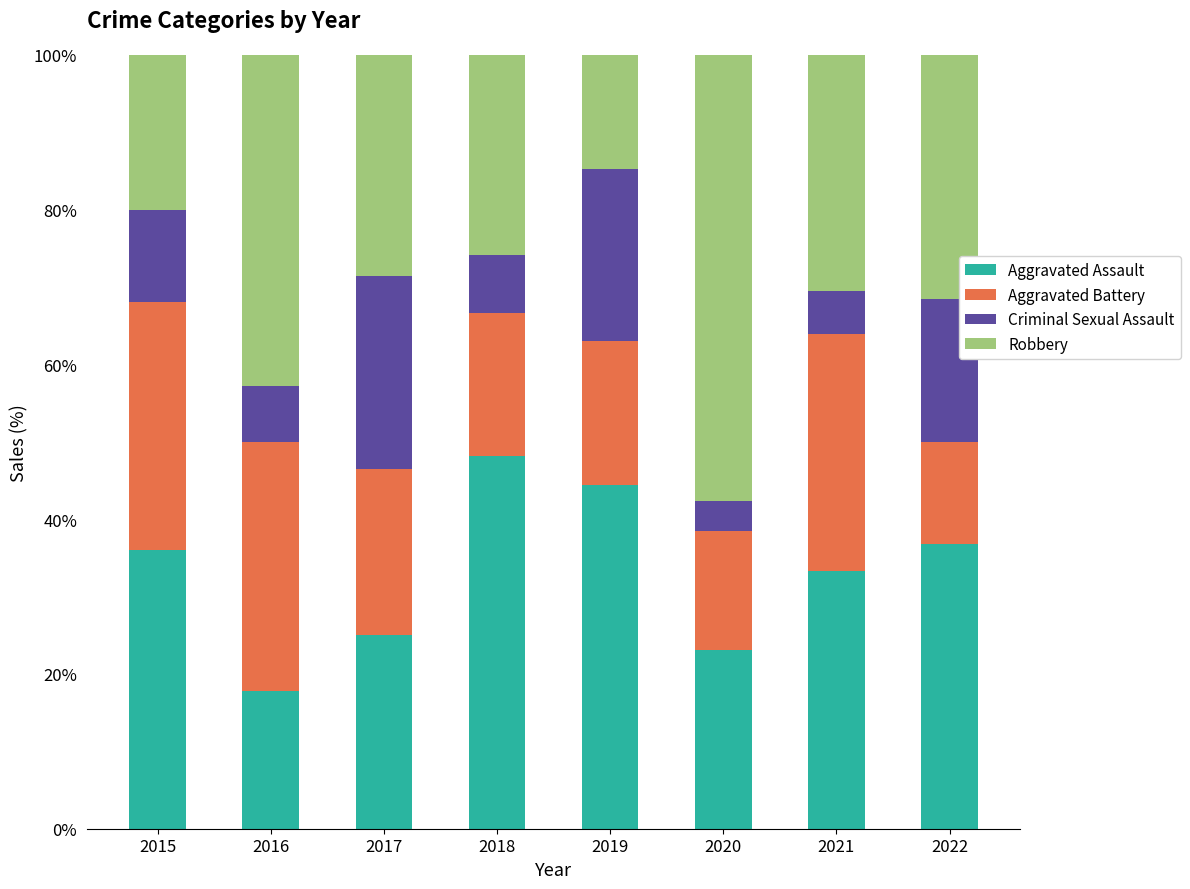

What is the sum of the Aggravated Assault values at 2015 and 2022?

72.8